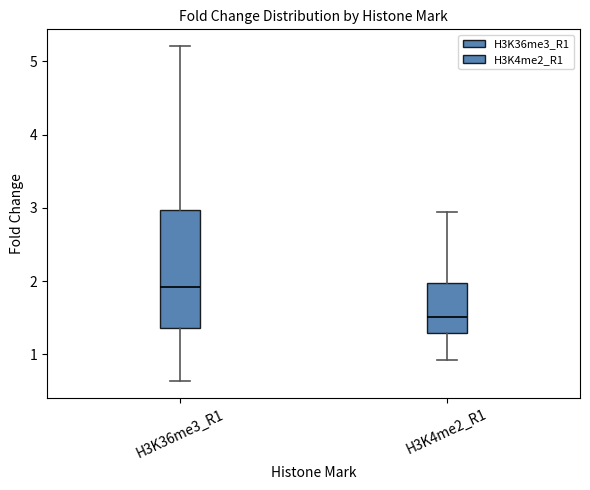

Reading left to right, read every box against the y-axis: the position of its median line, the range the box covers, and the ends of its whiskers. The values are not printed on the chart, so give them approximately, as read against the axis.

H3K36me3_R1: median 1.9, box 1.4 to 3.0, whiskers 0.6 to 5.2
H3K4me2_R1: median 1.5, box 1.3 to 2.0, whiskers 0.9 to 2.9